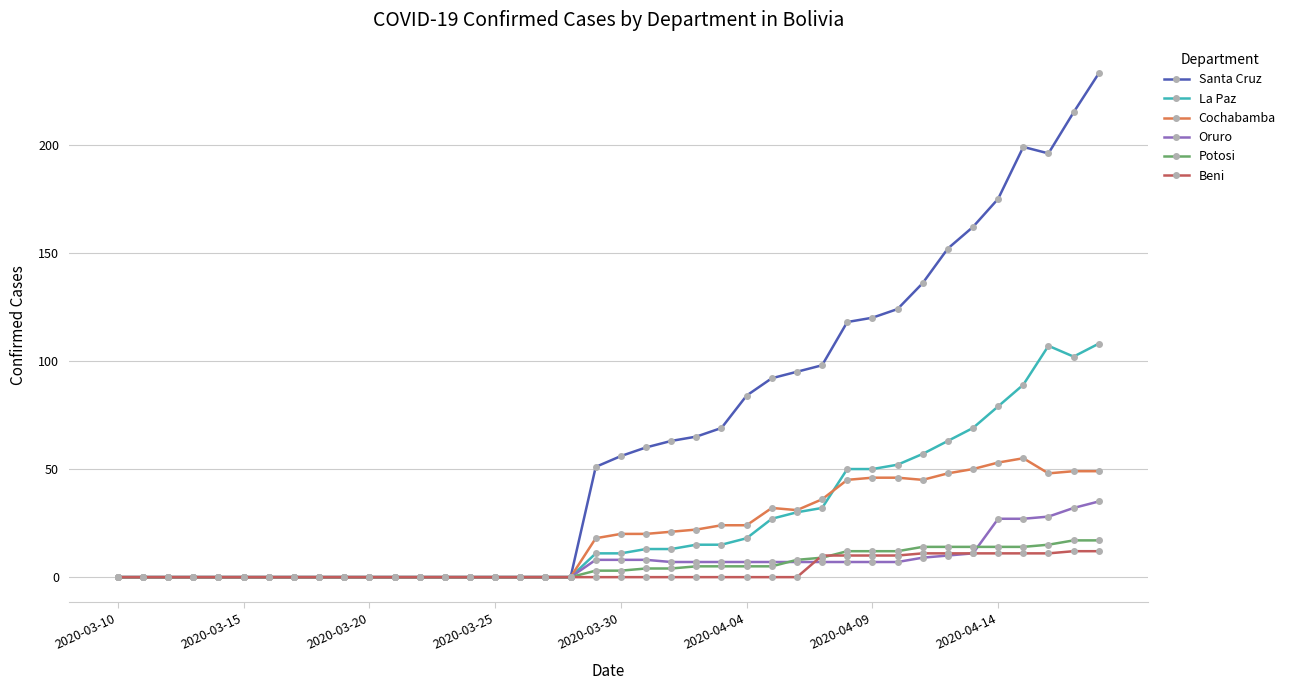

How many lines are shown in the chart?

6